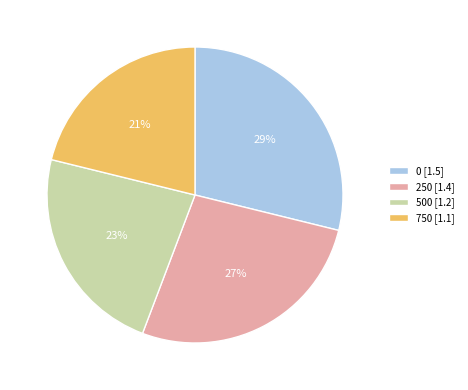

To the nearest percent, what is the average slice percentage?

25%